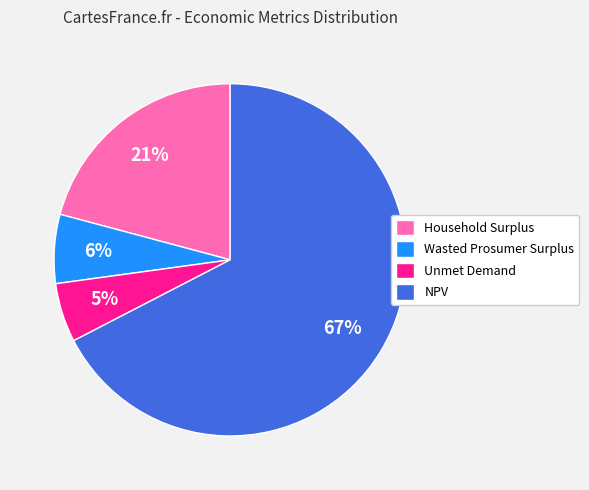

Combined, do Wasted Prosumer Surplus and NPV account for over 50%?

Yes